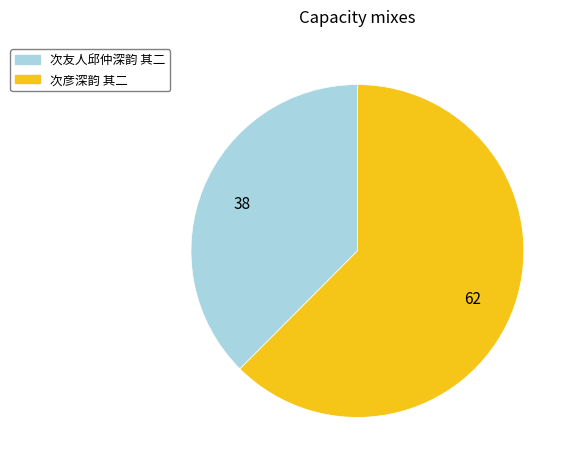

Which category has the smallest portion of the pie?

次友人邱仲深韵 其二